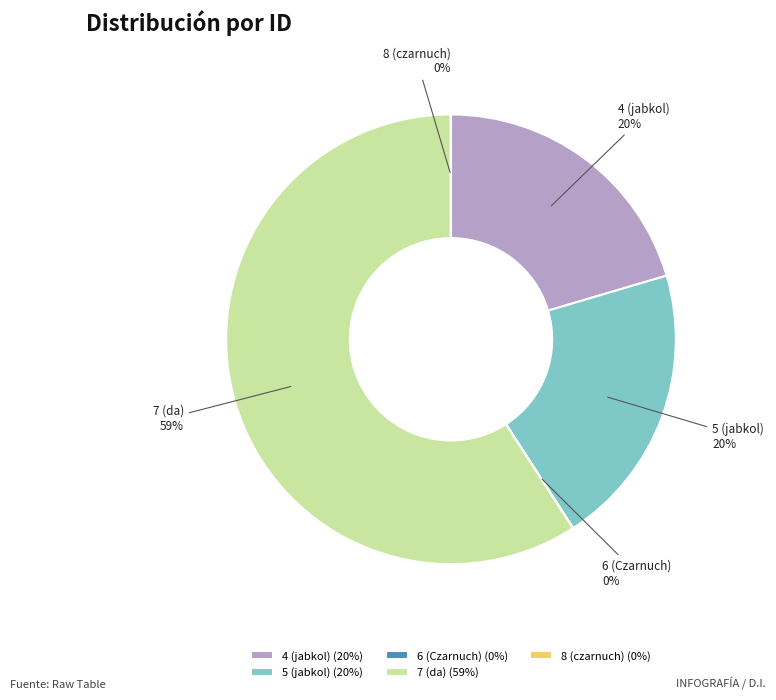

What percentage is the 4 (jabkol) slice, to the nearest percent?

20%